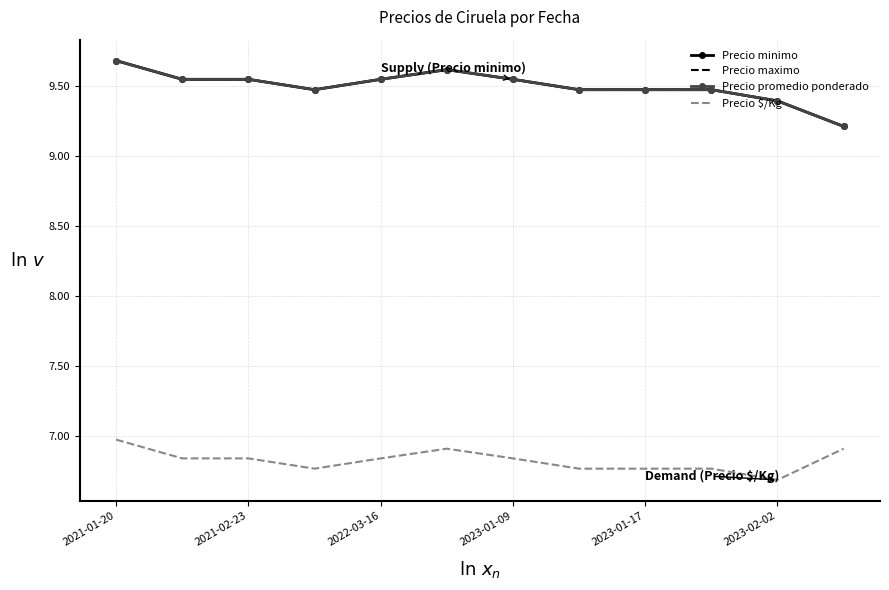

Reading left to right, transcribe all the data shown in this chart.

Precio minimo: 9.7	9.5	9.5	9.5	9.5	9.6	9.5	9.5	9.5	9.5	9.4	9.2
Precio maximo: 9.7	9.5	9.5	9.5	9.5	9.6	9.5	9.5	9.5	9.5	9.4	9.2
Precio promedio ponderado: 9.7	9.5	9.5	9.5	9.5	9.6	9.5	9.5	9.5	9.5	9.4	9.2
Precio $/Kg: 7.0	6.8	6.8	6.8	6.8	6.9	6.8	6.8	6.8	6.8	6.7	6.9